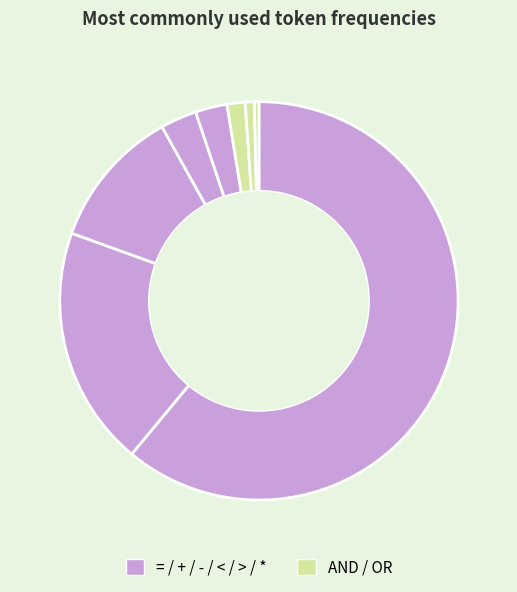

Does any single category account for the majority?

Yes